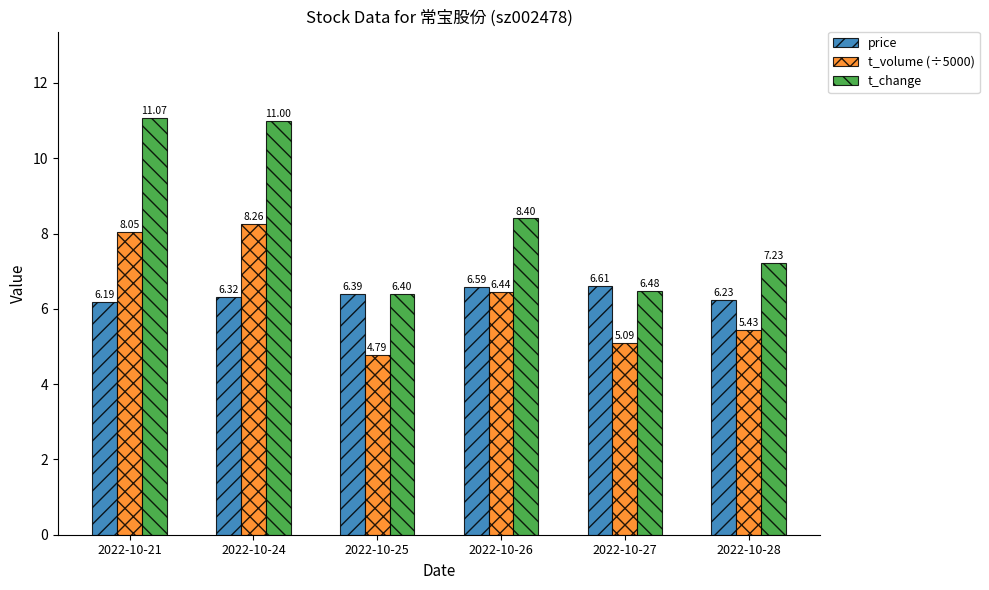

Which series changed the most between 2022-10-27 and 2022-10-28?

t_change